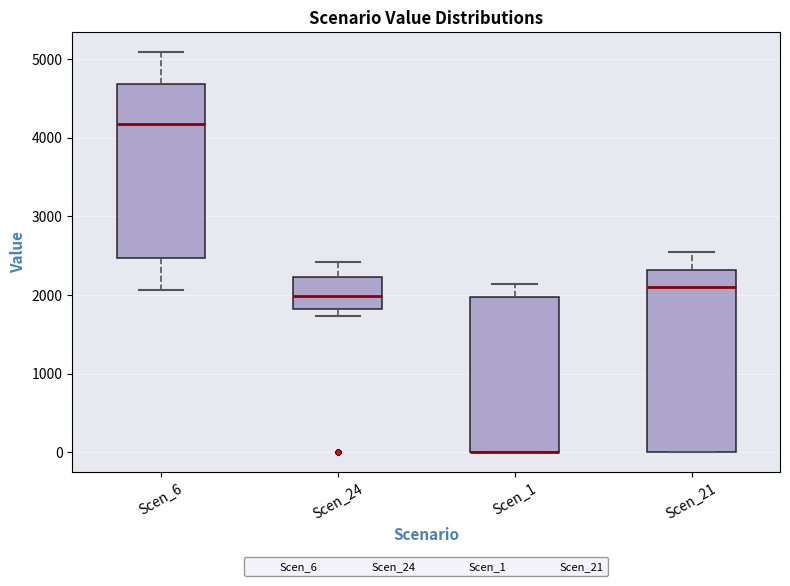

Comparing the boxes themselves (not the whiskers), which one is the tallest?

Scen_21